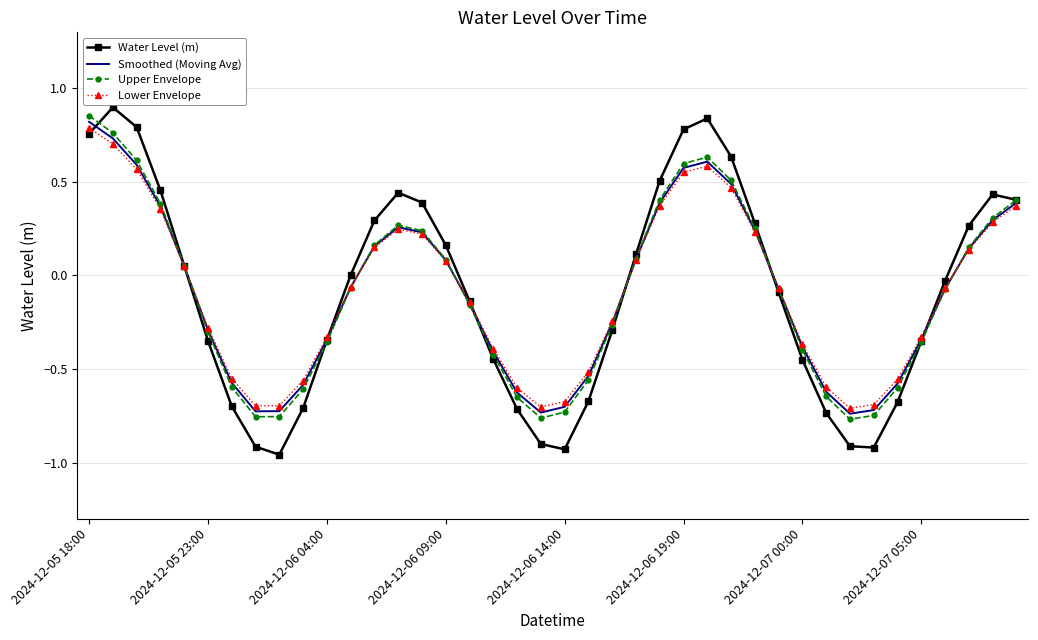

Which series has the largest range (max minus min)?

Water Level (m)